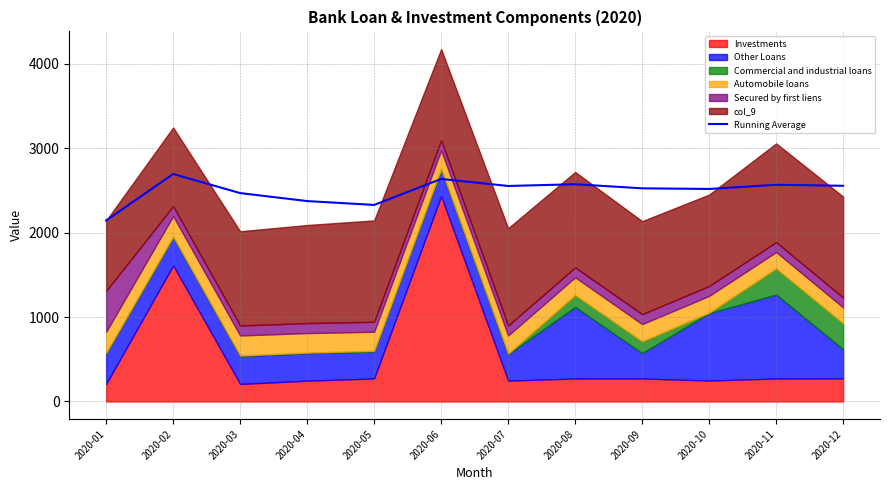

What is the change in value from 2020-06 to 2020-09?

-111.2